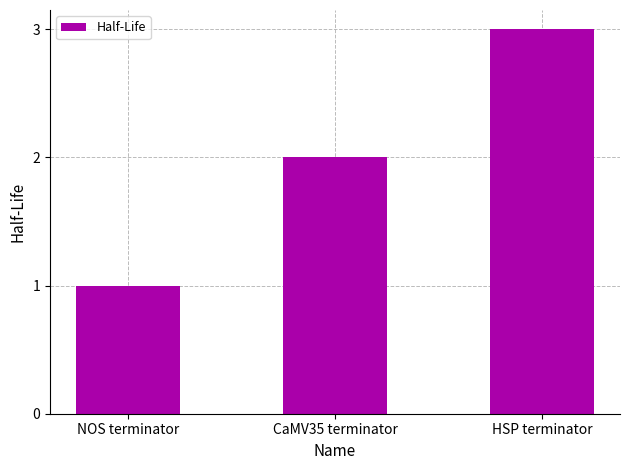

How many series are shown in this chart?

1